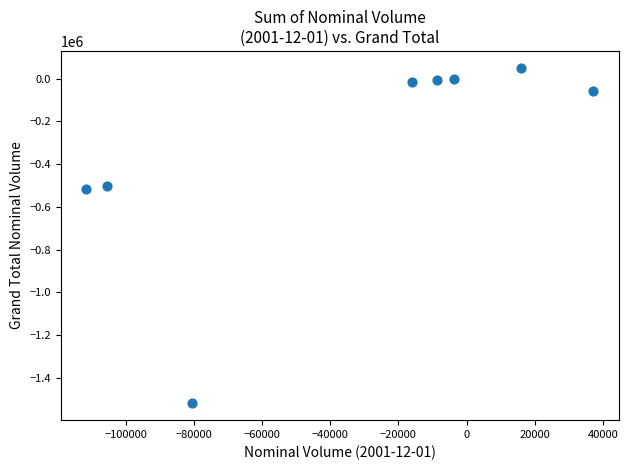

What is the average Y value?

-321673